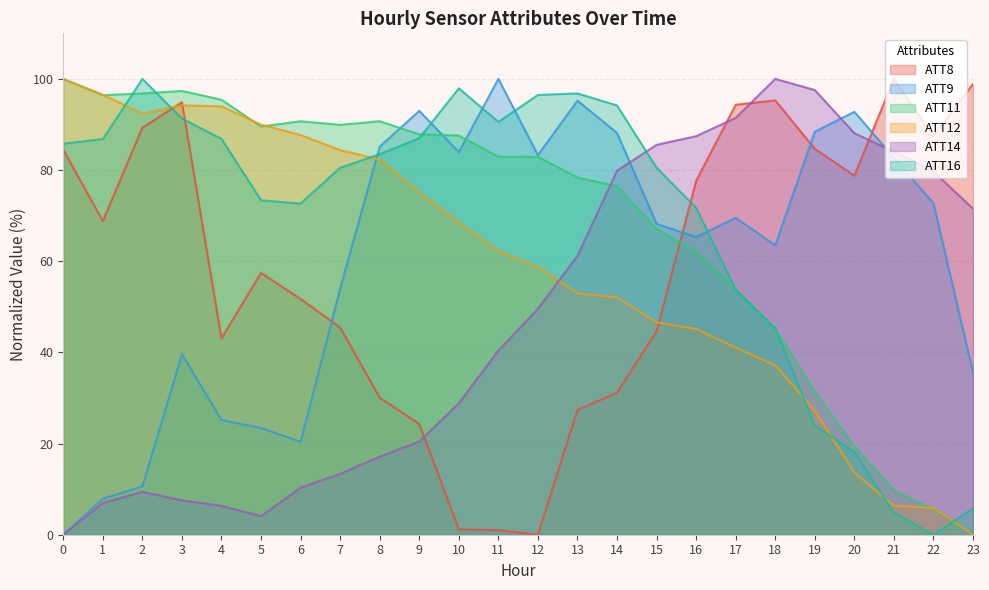

Does the chart have visible grid lines?

Yes